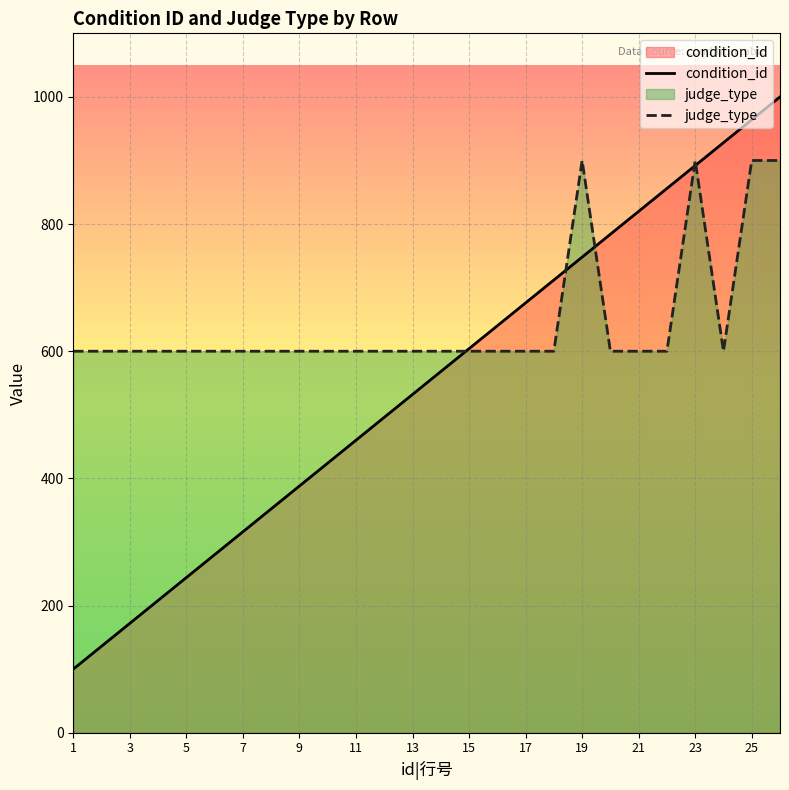

What is the total value across all series at 15?

1204